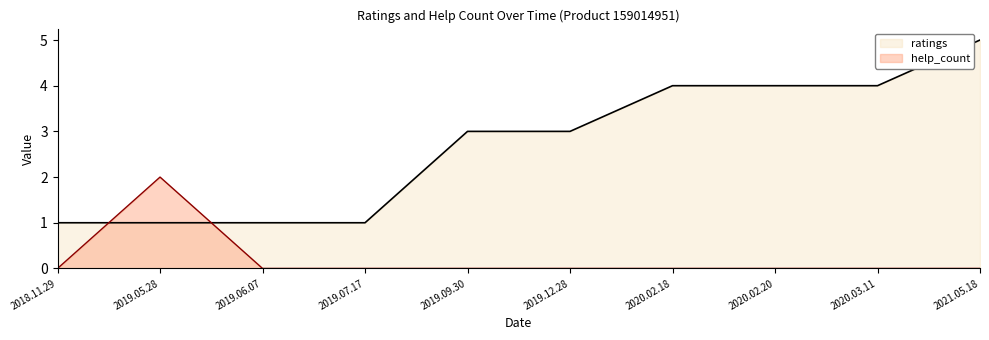

Reading left to right, extract all data points from this chart.

ratings: 1	1	1	1	3	3	4	4	4	5
help_count: 0	2	0	0	0	0	0	0	0	0